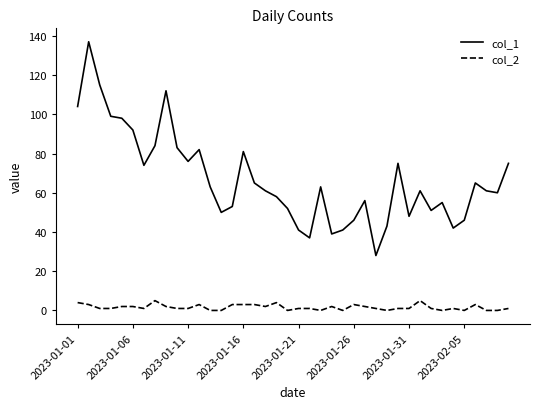

What is the highest value of the col_1 series?

137